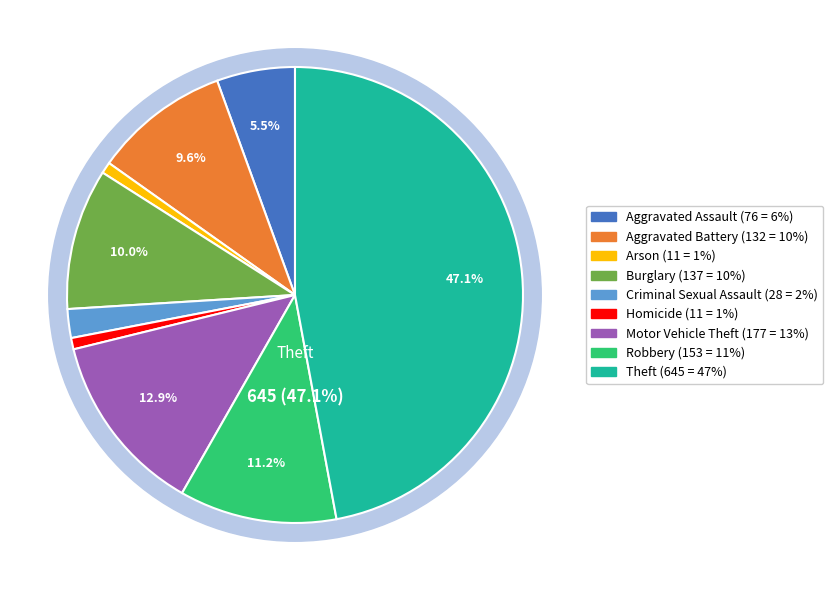

What portion of the pie excludes Criminal Sexual Assault?

98.0%